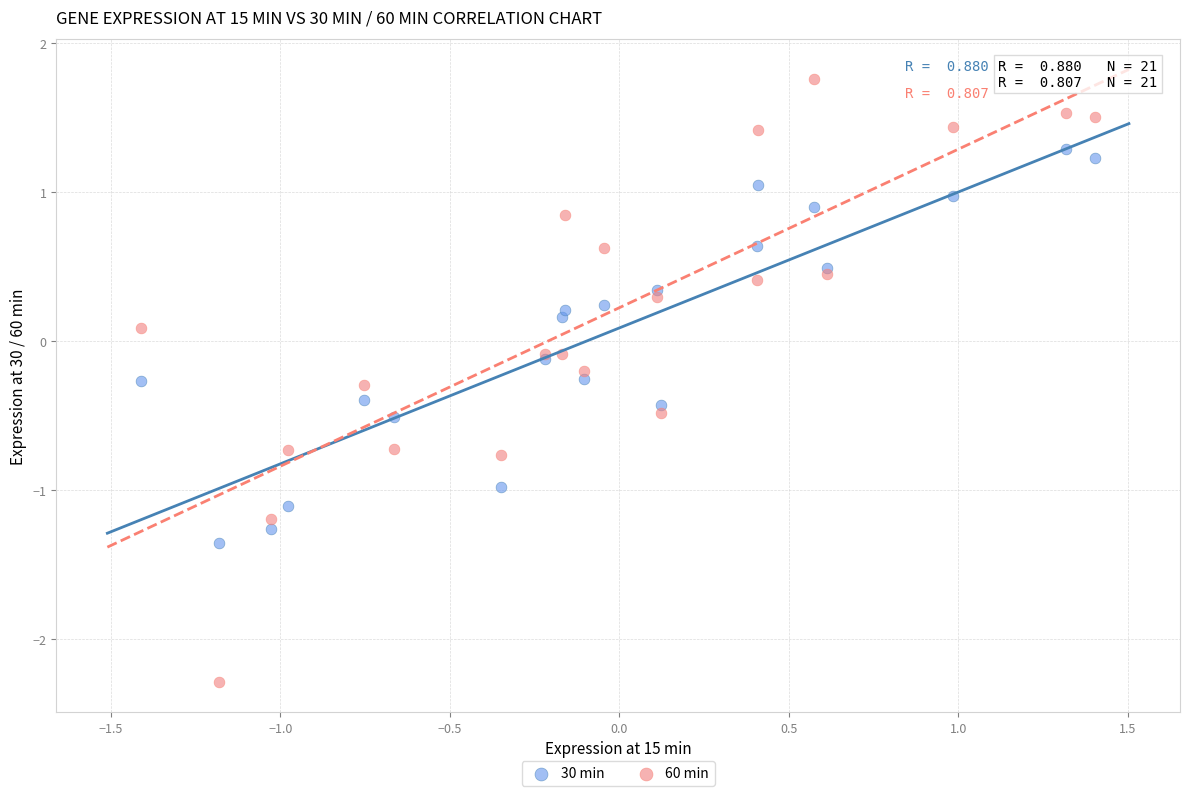

What are all the series names shown in the legend?

30 min, 60 min